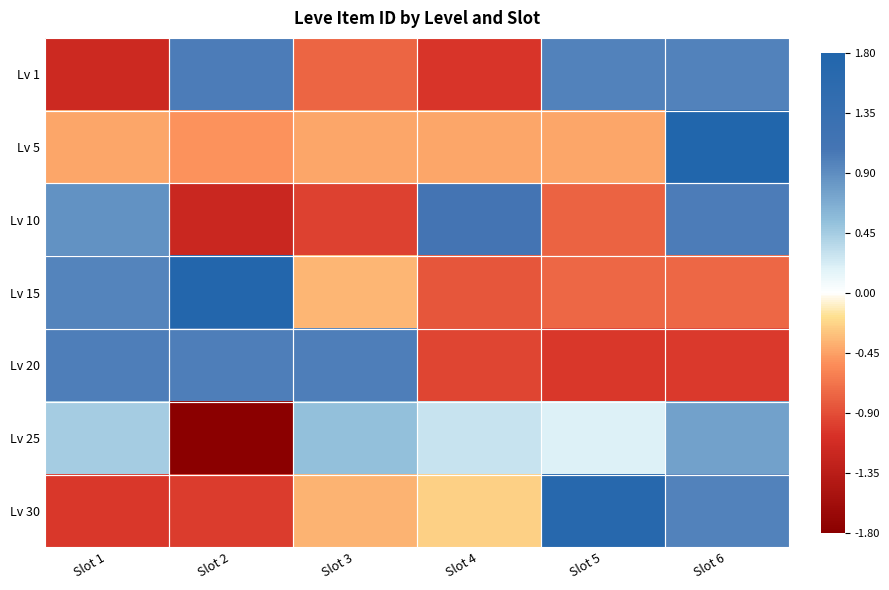

At which category is the sum across all series the highest?

Slot 6